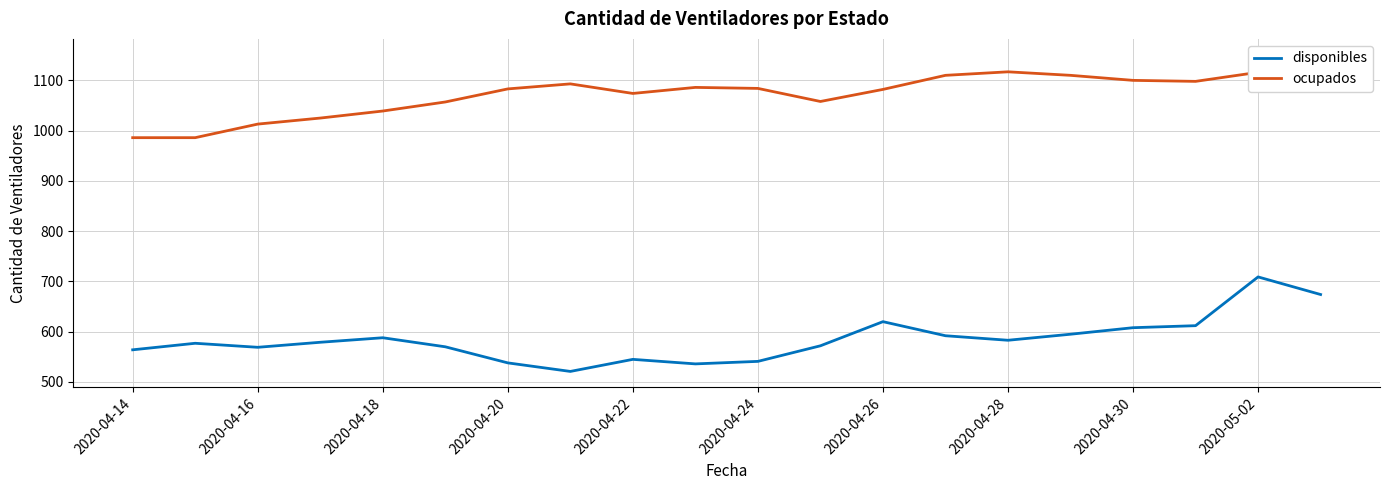

What is the lowest value of the disponibles series?

521